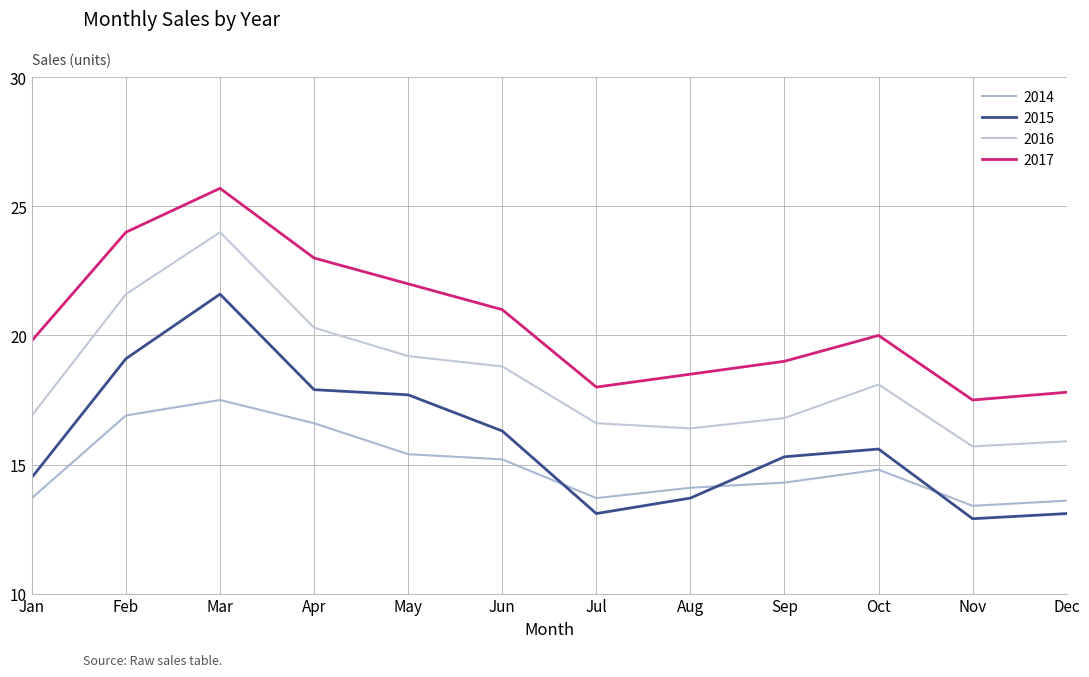

How many interior local valleys does the 2017 series have?

2